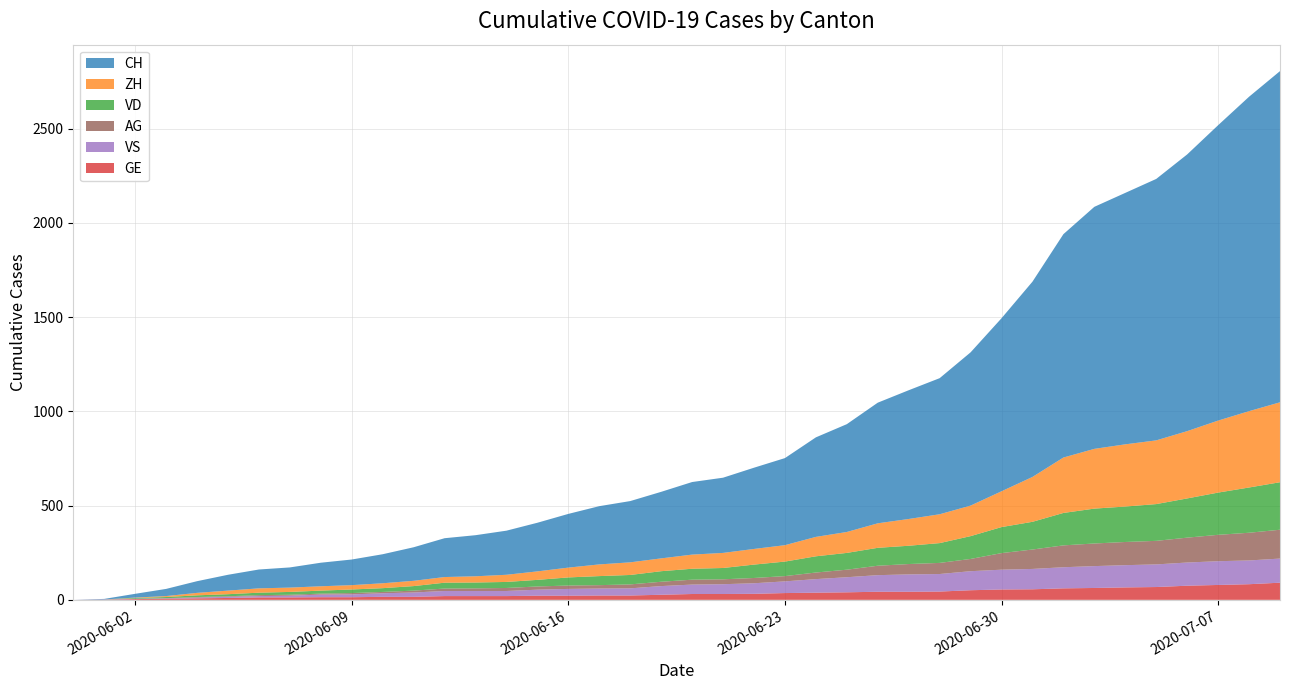

Reading right to left, what are all the values shown in this chart?

CH: 39=1757	38=1668	37=1567	36=1468	35=1387	34=1334	33=1284	32=1185	31=1036	30=918	29=813	28=722	27=683	26=640	25=572	24=528	23=462	22=431	21=399	20=385	19=353	18=325	17=309	16=285	15=258	14=234	13=218	12=206	11=178	10=154	9=136	8=125	7=107	6=100	5=84	4=62	3=38	2=20	1=3	0=0
ZH: 39=424	38=405	37=382	36=357	35=338	34=330	33=317	32=294	31=238	30=190	29=162	28=153	27=142	26=130	25=111	24=103	23=87	22=83	21=80	20=75	19=68	18=67	17=62	16=52	15=45	14=38	13=33	12=30	11=28	10=26	9=23	8=23	7=23	6=23	5=19	4=13	3=5	2=2	1=0	0=0
VD: 39=252	38=240	37=224	36=208	35=195	34=188	33=185	32=172	31=147	30=138	29=121	28=105	27=97	26=95	25=89	24=86	23=77	22=71	21=60	20=58	19=56	18=50	17=48	16=43	15=35	14=32	13=31	12=31	11=24	10=20	9=19	8=16	7=15	6=13	5=11	4=9	3=6	2=4	1=0	0=0
GE: 39=91	38=83	37=79	36=75	35=68	34=66	33=63	32=61	31=56	30=55	29=51	28=44	27=43	26=43	25=40	24=38	23=36	22=32	21=31	20=31	19=27	18=23	17=23	16=22	15=22	14=20	13=20	12=20	11=16	10=16	9=14	8=14	7=13	6=13	5=10	4=8	3=6	2=4	1=1	0=0
VS: 39=128	38=126	37=126	36=123	35=120	34=118	33=116	32=112	31=108	30=105	29=101	28=93	27=92	26=88	25=80	24=72	23=62	22=56	21=52	20=50	19=46	18=38	17=37	16=36	15=32	14=27	13=27	12=27	11=23	10=19	9=15	8=14	7=9	6=7	5=6	4=4	3=2	2=2	1=1	0=0
AG: 39=153	38=147	37=140	36=132	35=125	34=123	33=120	32=116	31=103	30=88	29=65	28=59	27=55	26=50	25=40	24=35	23=28	22=28	21=26	20=26	19=23	18=21	17=18	16=18	15=17	14=16	13=14	12=13	11=10	10=7	9=7	8=5	7=5	6=5	5=3	4=3	3=1	2=0	1=0	0=0